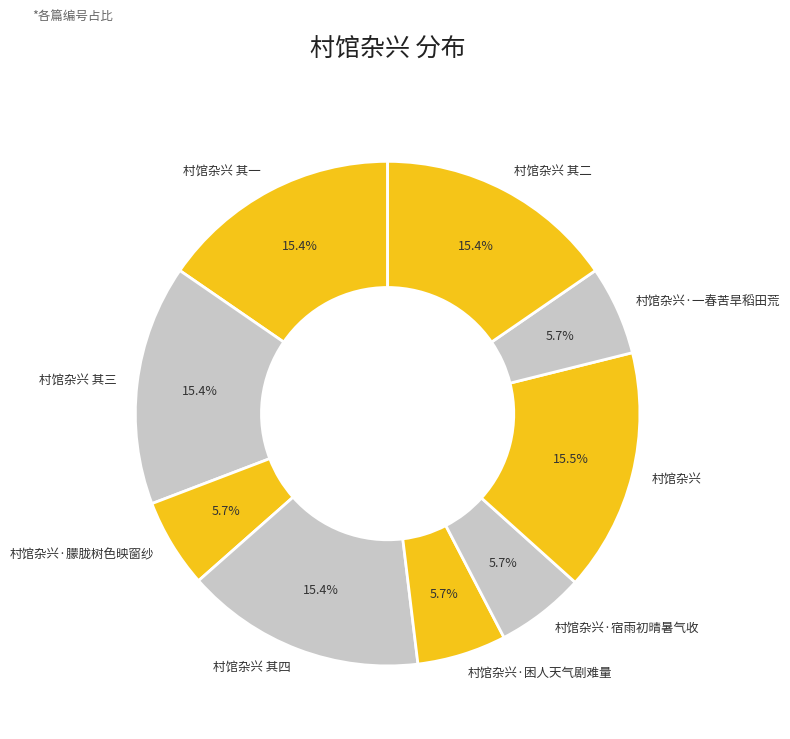

True or false: 村馆杂兴 其二 accounts for 15% of the total.

True